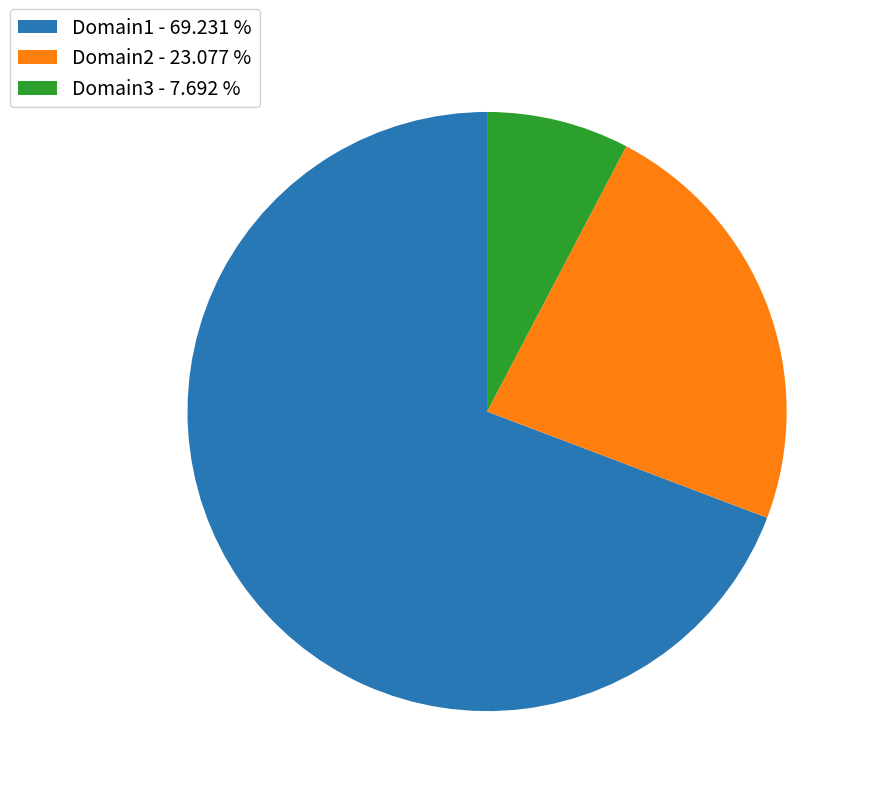

Rank the categories by value from lowest to highest.

Domain3, Domain2, Domain1